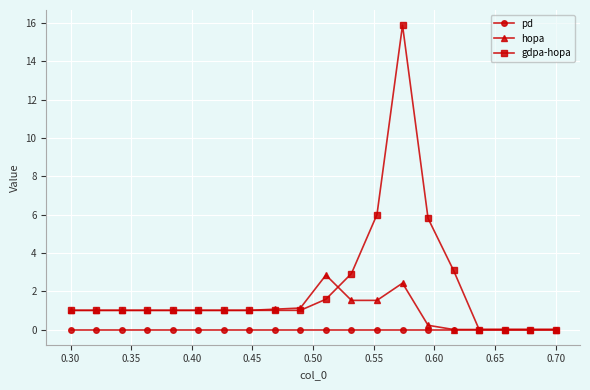

Which series has the largest range (max minus min)?

gdpa-hopa